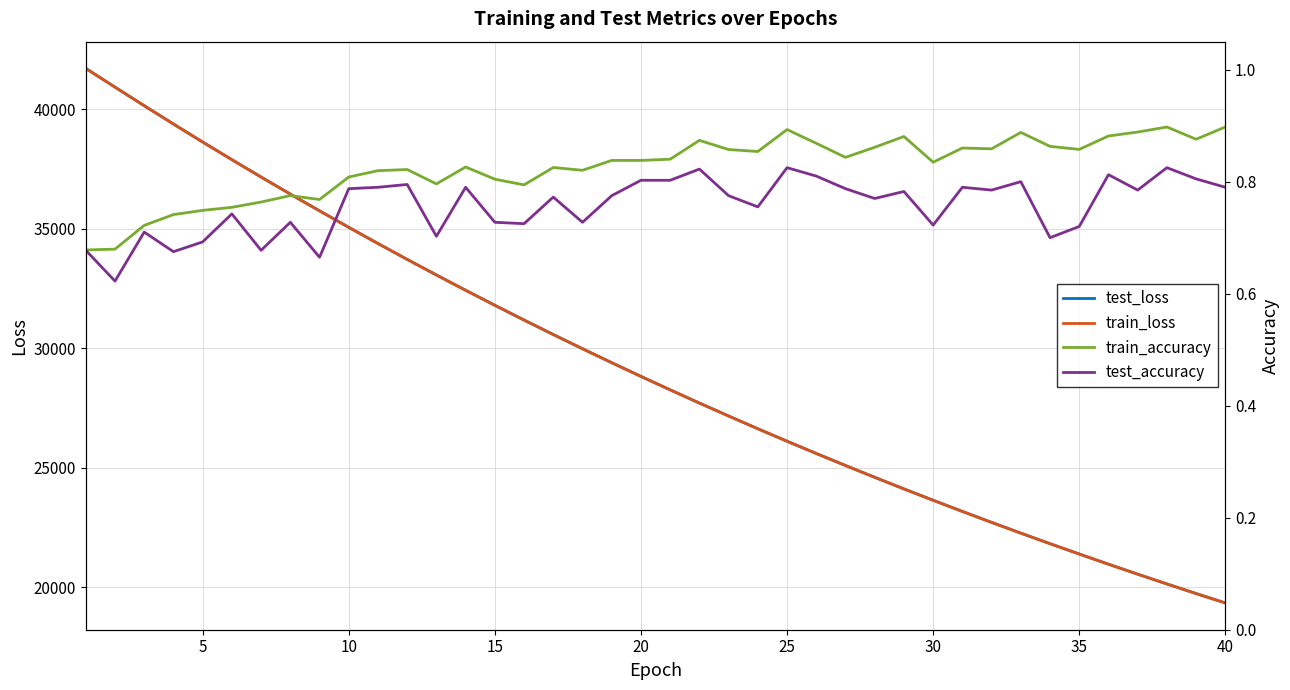

True or false: train_accuracy and test_loss intersect in this chart.

False